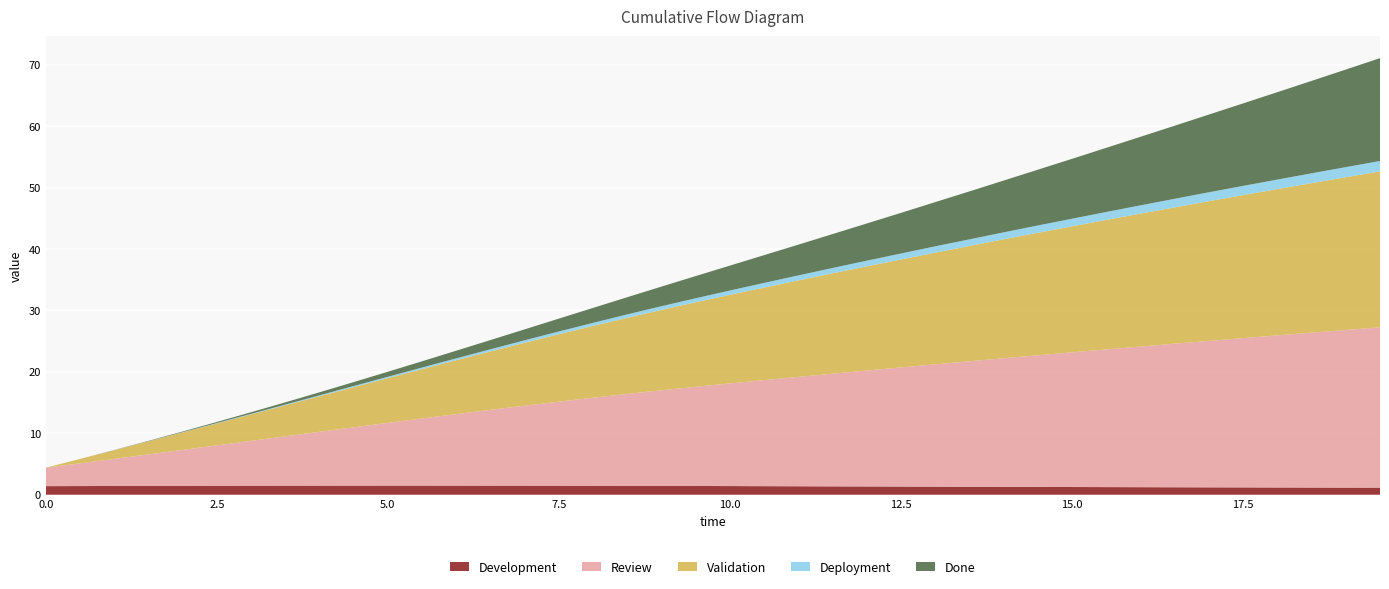

Reading right to left, list all the values displayed in this chart.

u: 1.2	1.2	1.2	1.2	1.2	1.2	1.2	1.2	1.2	1.3	1.3	1.3	1.3	1.3	1.3	1.4	1.4	1.4	1.4	1.4	1.4	1.4	1.5	1.5	1.5	1.5	1.5	1.5	1.5	1.5	1.5	1.5	1.5	1.5	1.5	1.5	1.4	1.4	1.4	1.4
r: 0.1	0.1	0.1	0.1	0.1	0.1	0.1	0.1	0.1	0.1	0.1	0.1	0.1	0.1	0.1	0.1	0.1	0.1	0.1	0.1	0.1	0.1	0.1	0.1	0.1	0.1	0.1	0.1	0.1	0.1	0.1	0.1	0.1	0.1	0.0	0.0	0.0	0.0	0.0	0.0
x: 25.4	24.9	24.3	23.8	23.3	22.7	22.2	21.6	21.1	20.5	19.9	19.4	18.8	18.2	17.6	17.0	16.3	15.7	15.1	14.4	13.8	13.1	12.4	11.7	11.0	10.2	9.5	8.8	8.0	7.3	6.5	5.8	5.0	4.3	3.6	2.8	2.1	1.4	0.7	0.0
x1: 26.1	25.7	25.2	24.8	24.3	23.8	23.4	22.9	22.4	21.9	21.4	20.9	20.4	19.9	19.4	18.9	18.3	17.8	17.3	16.7	16.1	15.6	15.0	14.3	13.7	13.0	12.3	11.6	10.9	10.2	9.5	8.8	8.0	7.3	6.6	5.8	5.1	4.4	3.7	3.0
ψ: 1.7	1.6	1.6	1.5	1.5	1.4	1.4	1.3	1.3	1.2	1.2	1.1	1.1	1.0	1.0	0.9	0.9	0.8	0.8	0.7	0.7	0.6	0.5	0.5	0.4	0.4	0.4	0.3	0.3	0.2	0.2	0.1	0.1	0.1	0.1	0.0	0.0	0.0	0.0	0.0
y1: 16.7	15.9	15.0	14.2	13.4	12.7	11.9	11.2	10.4	9.8	9.1	8.4	7.8	7.2	6.6	6.1	5.5	5.0	4.5	4.1	3.6	3.2	2.8	2.4	2.1	1.8	1.5	1.2	1.0	0.8	0.6	0.5	0.4	0.3	0.2	0.1	0.1	0.0	0.0	0.0